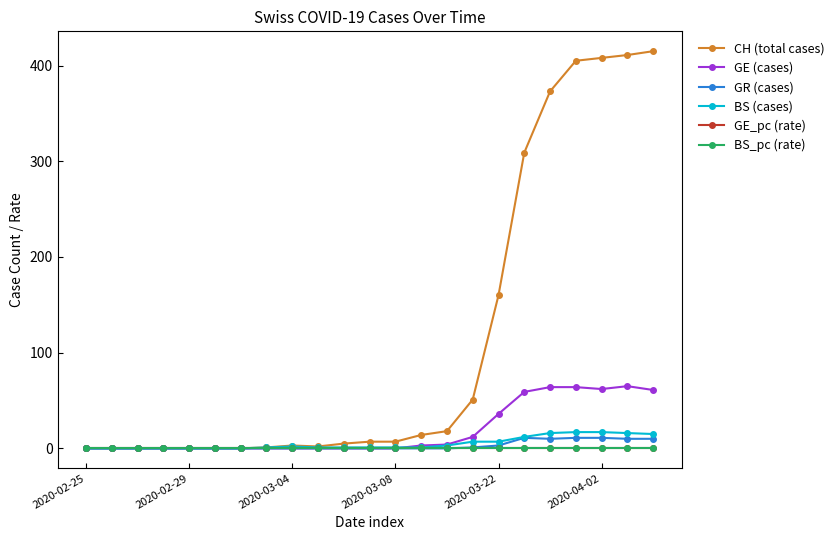

What is the greatest value displayed?

415.0